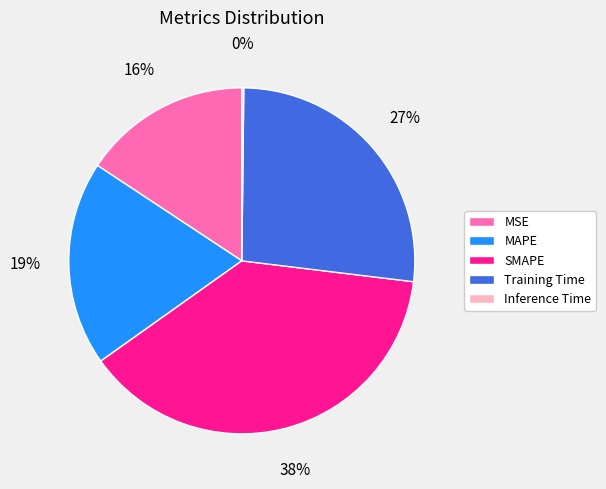

Between MSE and Training Time, which is larger?

Training Time